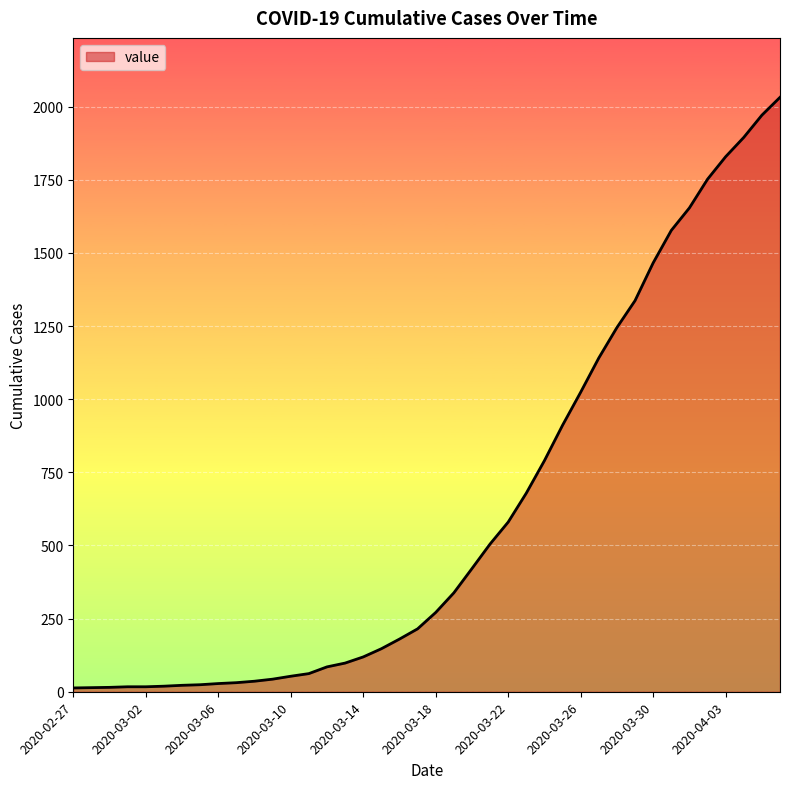

What is the greatest value displayed?

2032